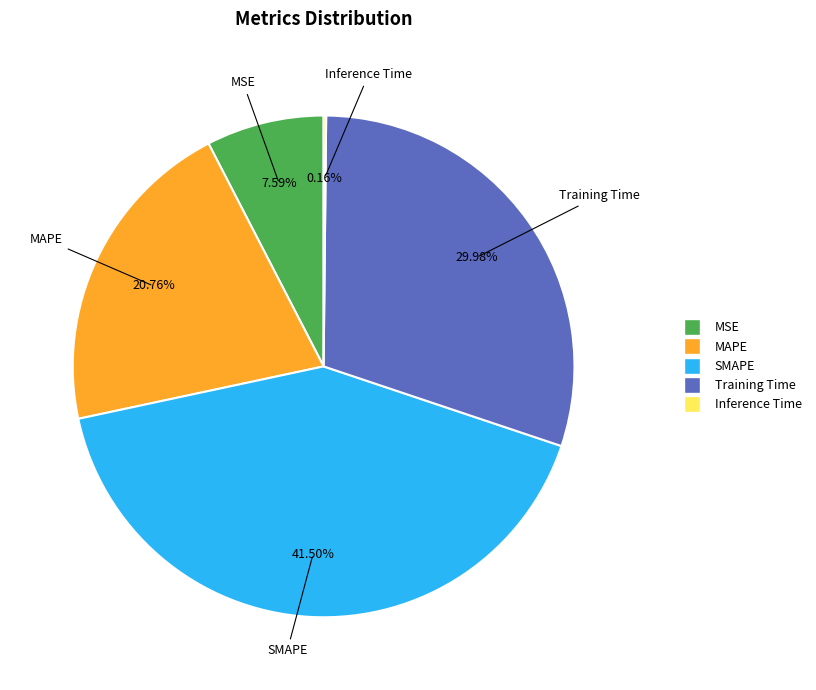

How much of the chart is everything except SMAPE?

58.5%